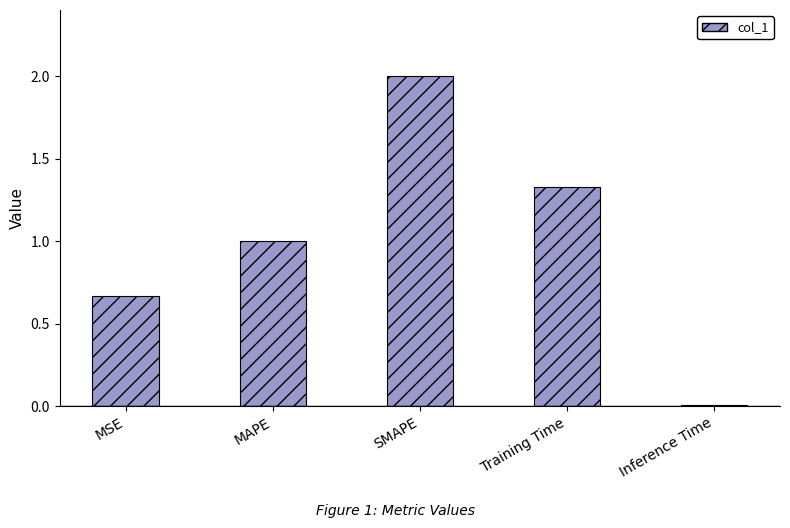

The chart shows a value of 1.0 at MAPE. True or false?

True